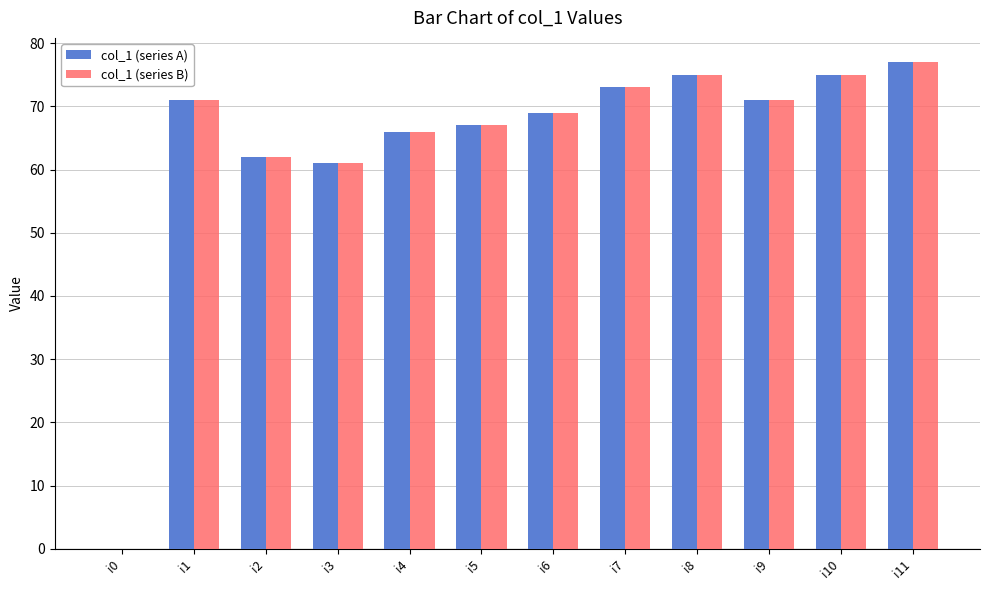

True or false: col_1 (series A) has a value of -43 at i0.

False